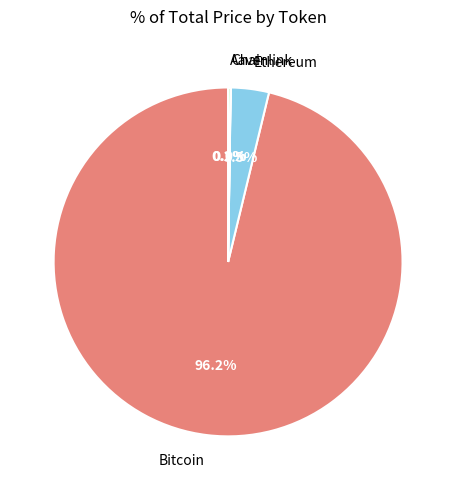

What is the largest slice in the pie chart?

Bitcoin